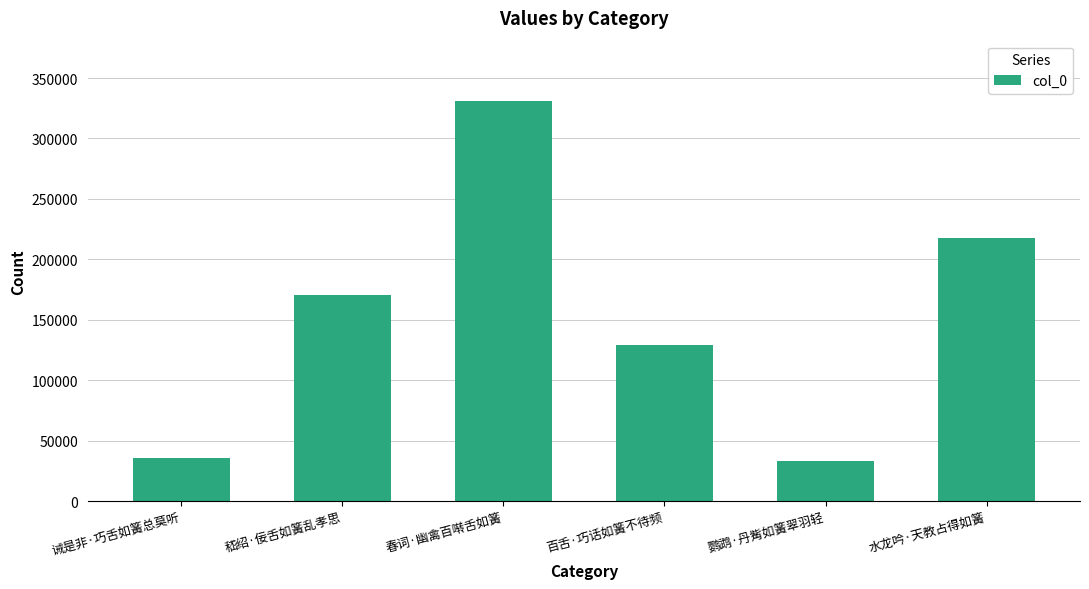

Approximately how many times larger is the value at 百舌·巧话如簧不待频 compared to 水龙吟·天教占得如簧?

0.6